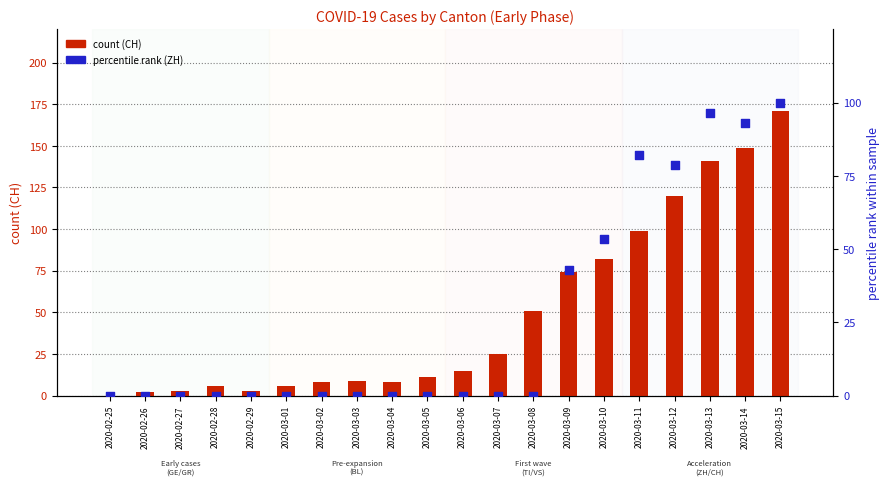

What is the total value across all series at 2020-03-14?

241.9